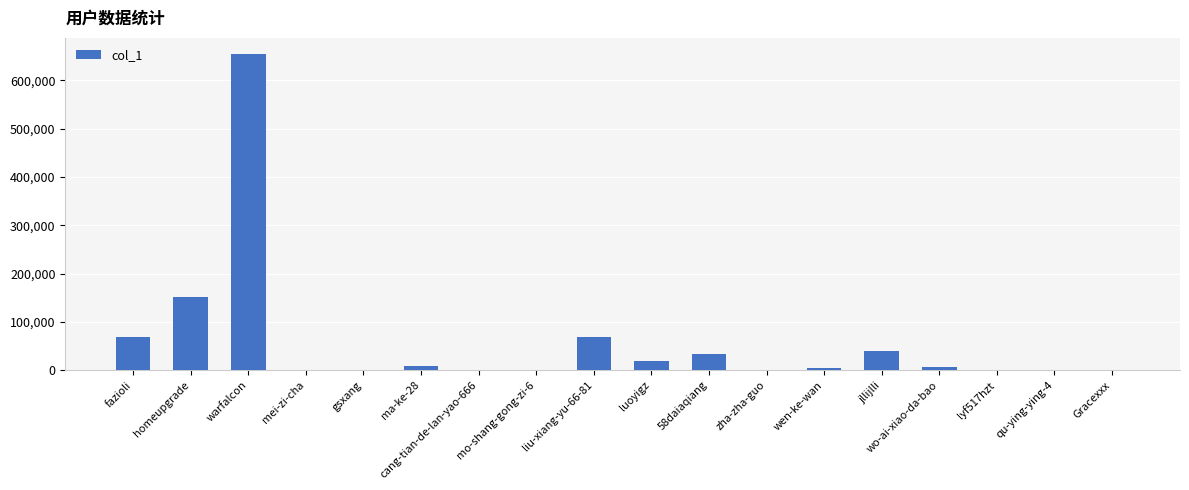

Between wo-ai-xiao-da-bao and jllijlli, which is larger?

jllijlli